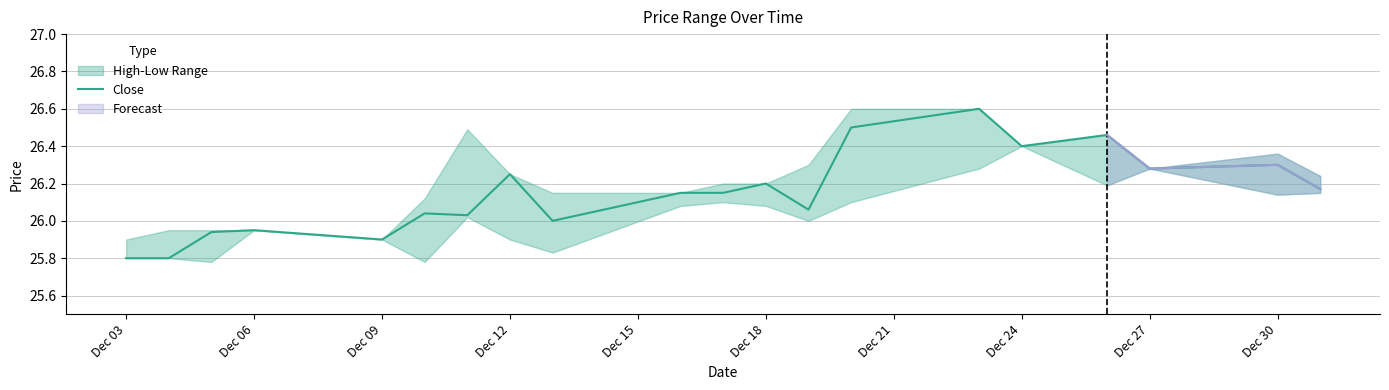

Which label corresponds to the smallest value in the chart?

Dec 03